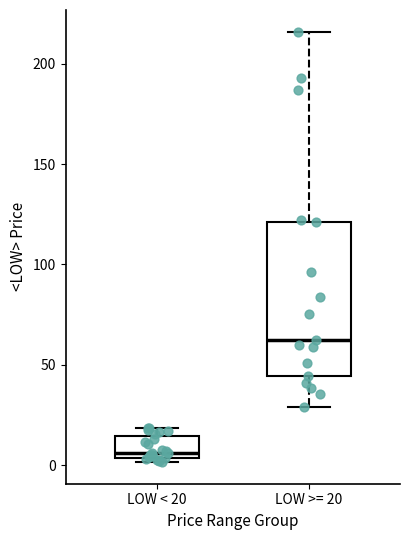

Where is the lower edge of the box for LOW < 20 on the y-axis? The values are not printed on the chart, so give them approximately, as read against the axis.

5